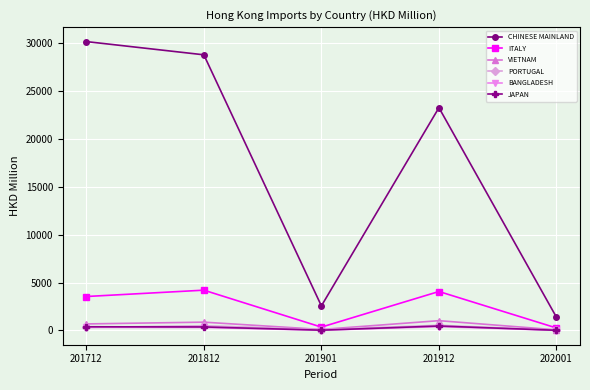

Which series changed the most between 201812 and 201901?

CHINESE MAINLAND